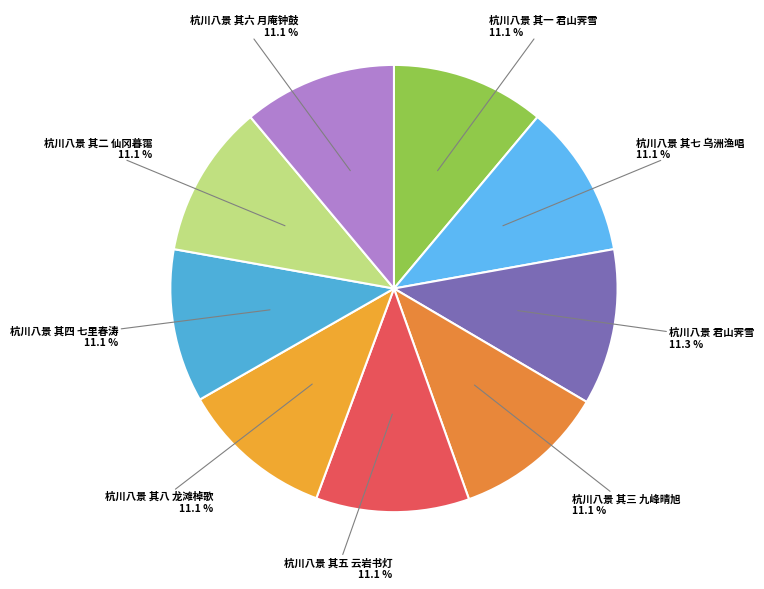

To the nearest percent, what is the average slice percentage?

11%